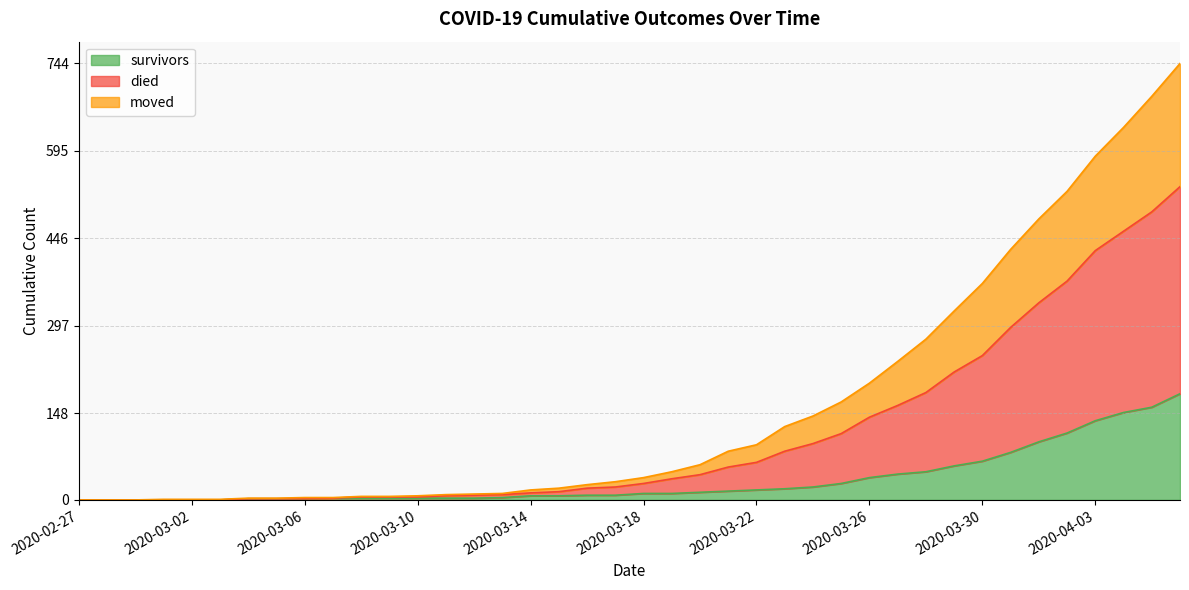

How many lines are shown in the chart?

3